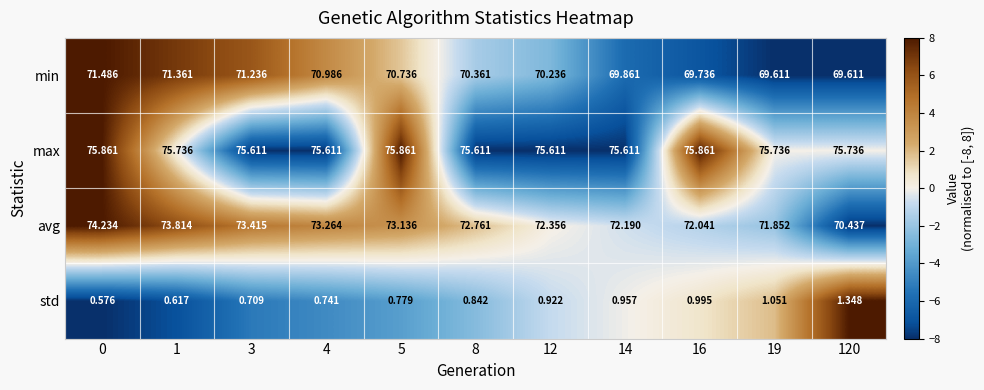

Which series has the largest total across all categories?

max